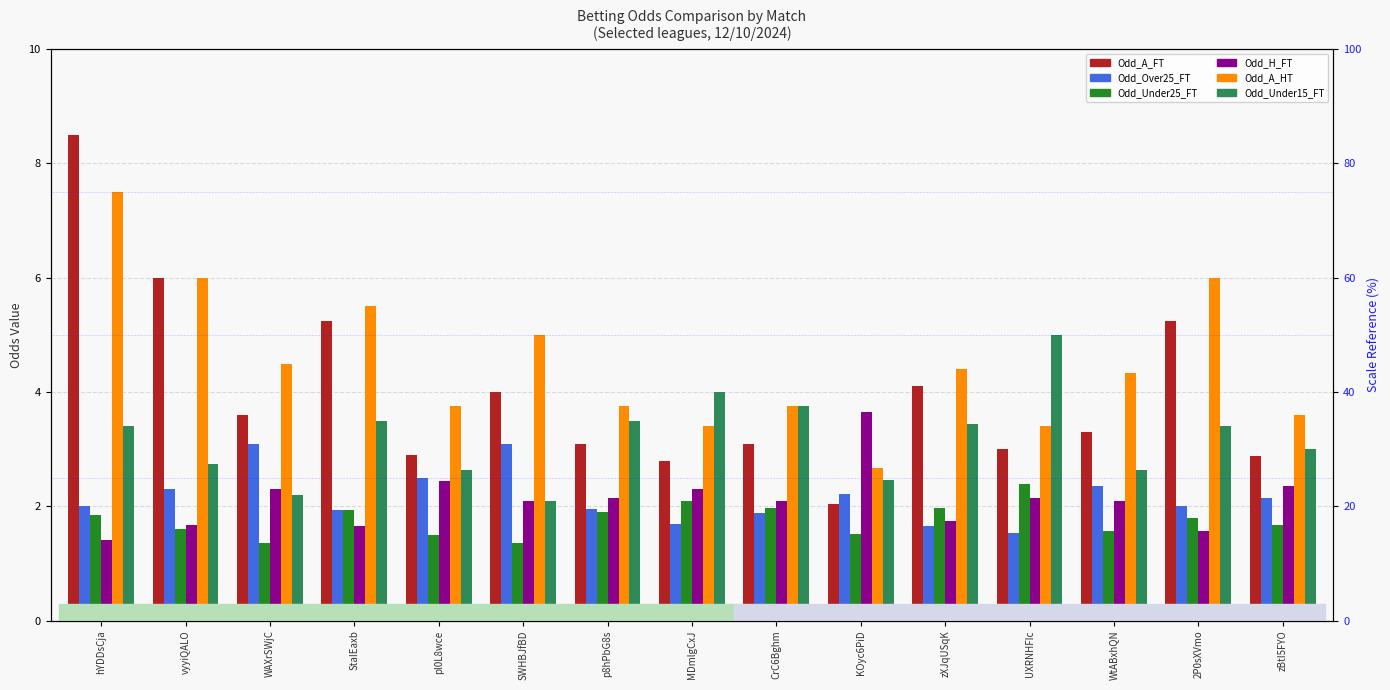

Rank the categories by Odd_A_FT value from lowest to highest.

KOyc6PiD, MDmlgCxJ, zBtI5FYO, pl0L8wce, UXRNHFIc, p8hPbG8s, CrC6Bghm, WtABxhQN, WAXrSWjC, SWHBJfBD, zXJqUSqK, StaIEaxb, 2P0sXVmo, vyyiQALO, hYDDsCja